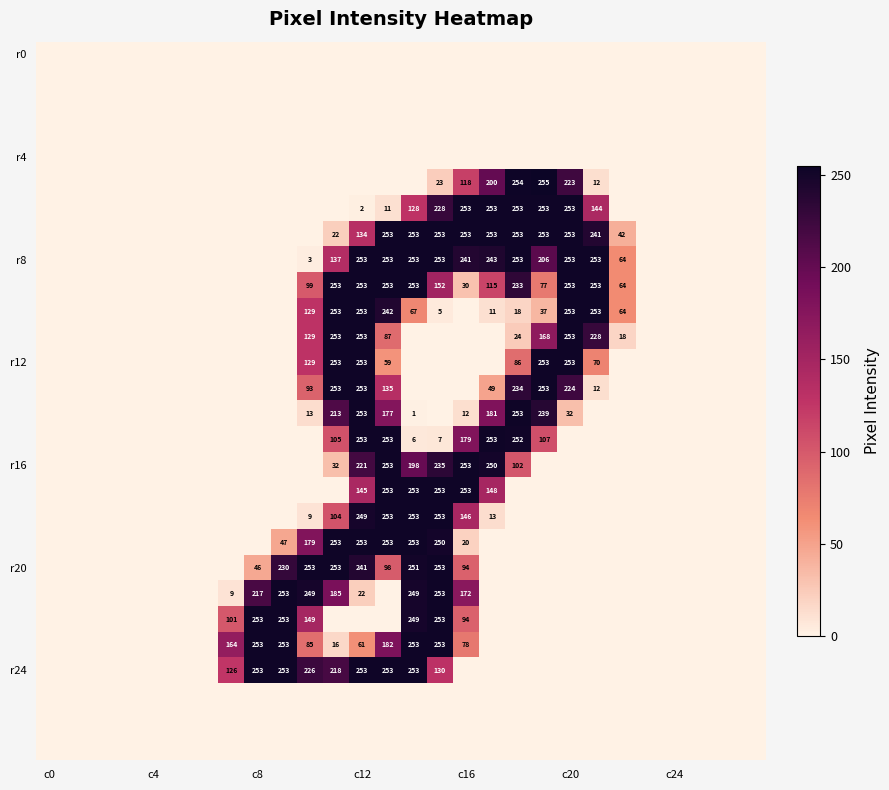

At which category does the chart reach its minimum across all series?

c0